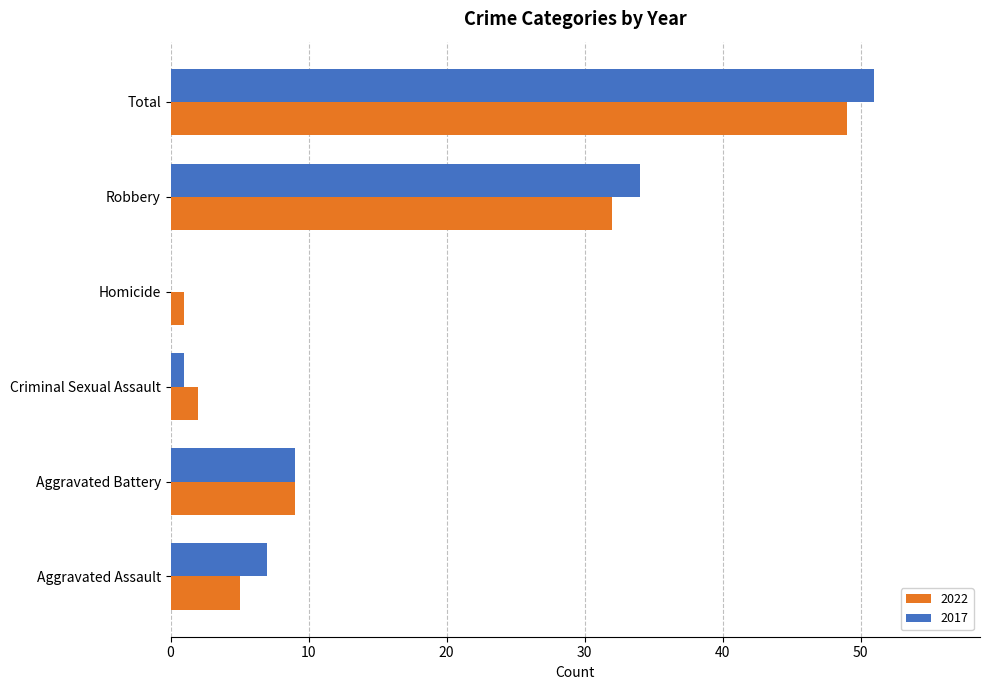

Read the 2017 value at Robbery, to the nearest 10.

30